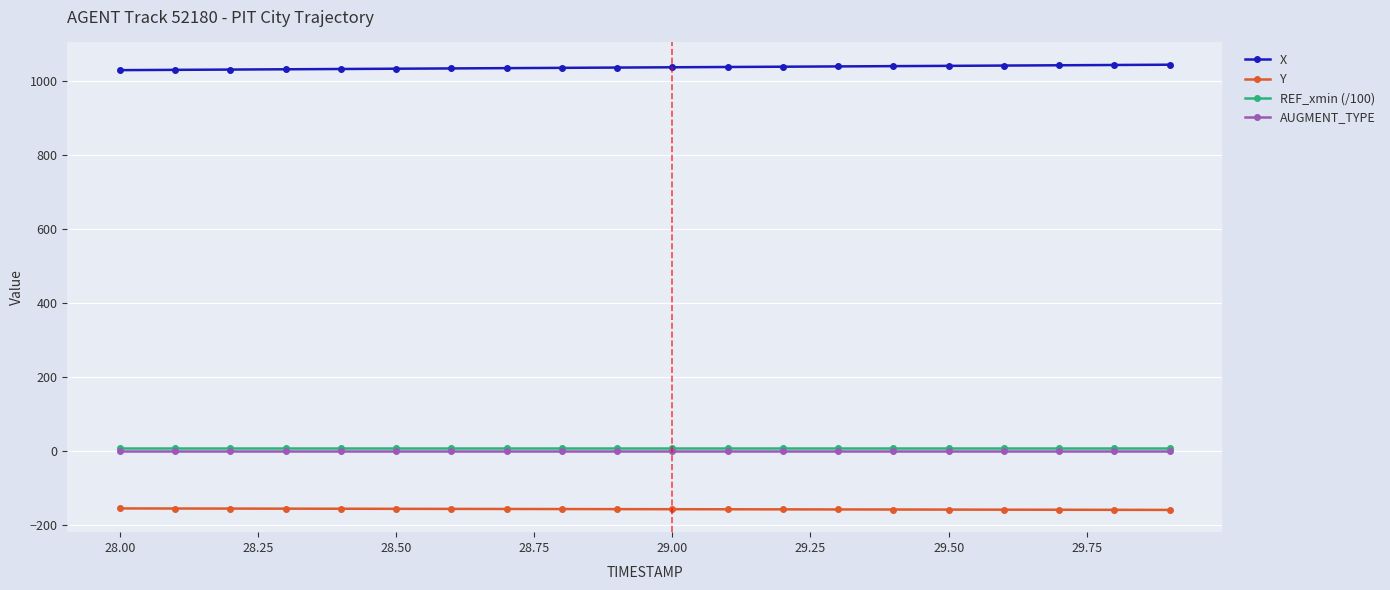

How many categories are shown in the chart?

20